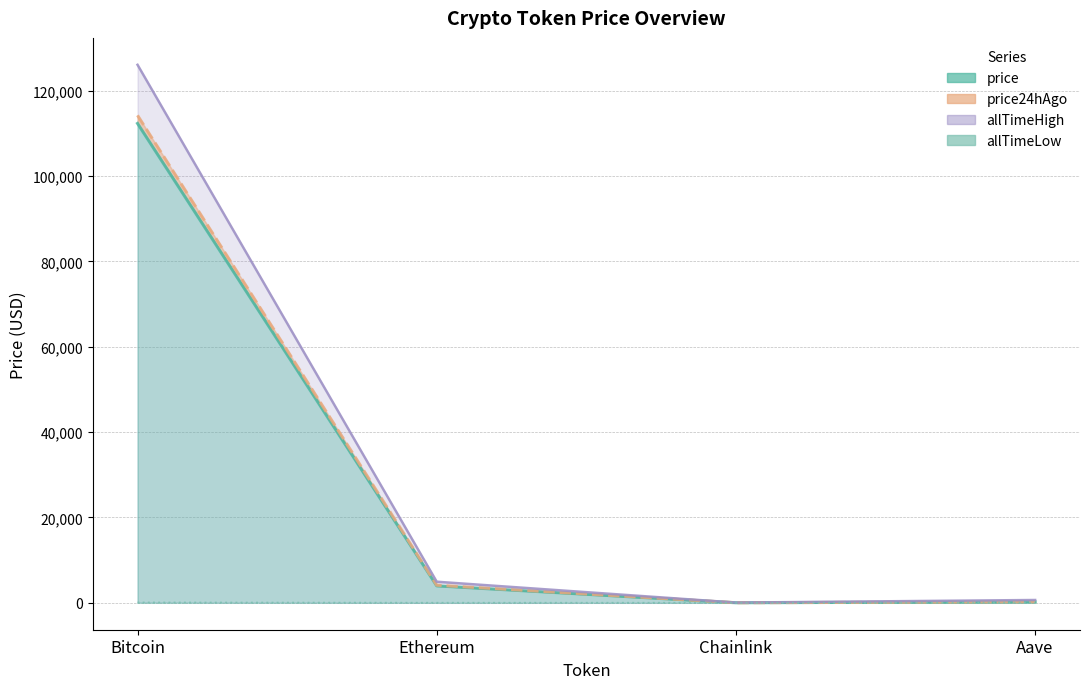

Which category has the highest value in the allTimeLow series?

Bitcoin